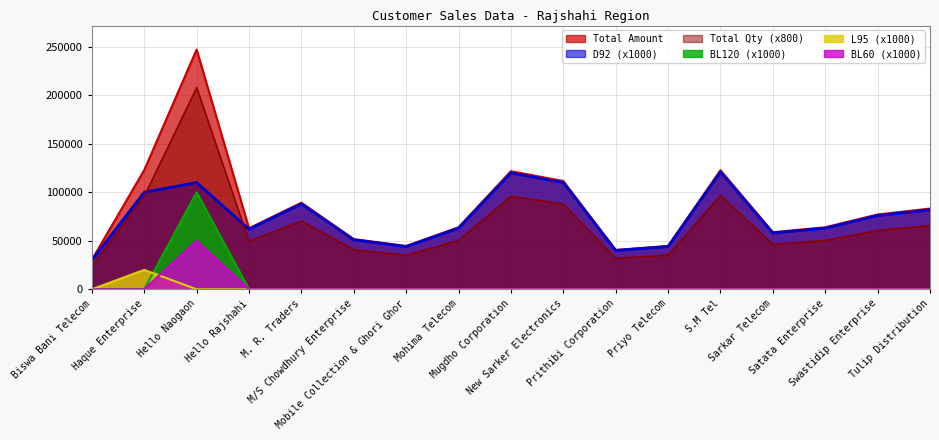

At which label does BL120 reach its peak?

Hello Naogaon